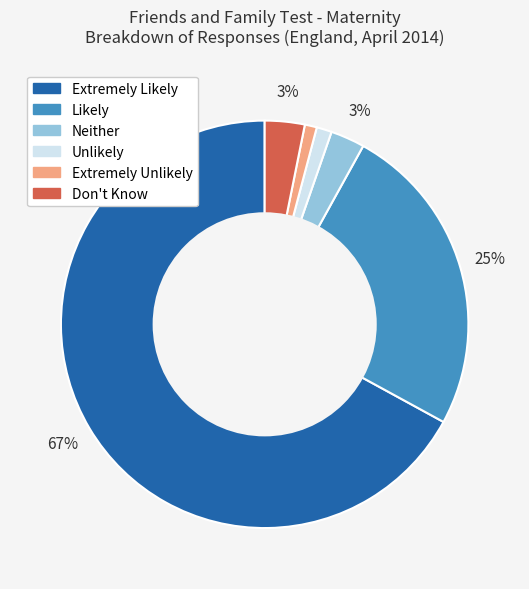

Do Extremely Likely and Neither together represent more than half of the pie?

Yes